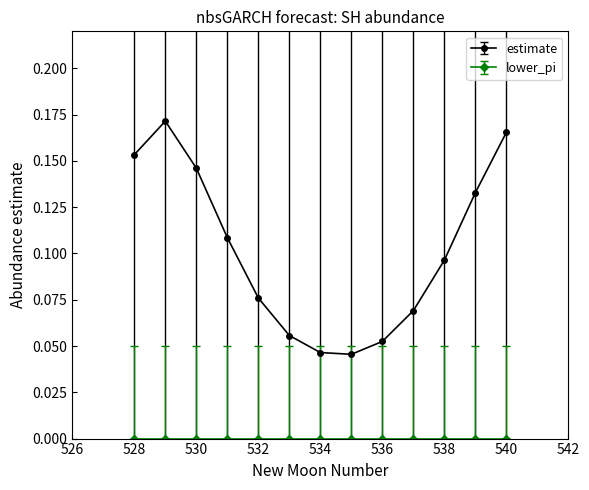

Does the chart have visible grid lines?

No